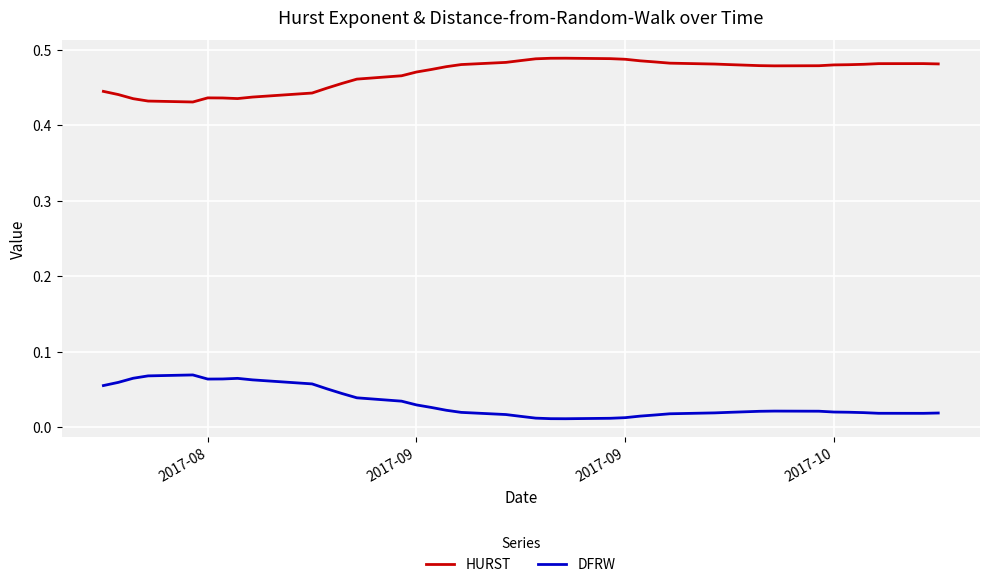

True or false: DFRW and HURST cross at least once.

False